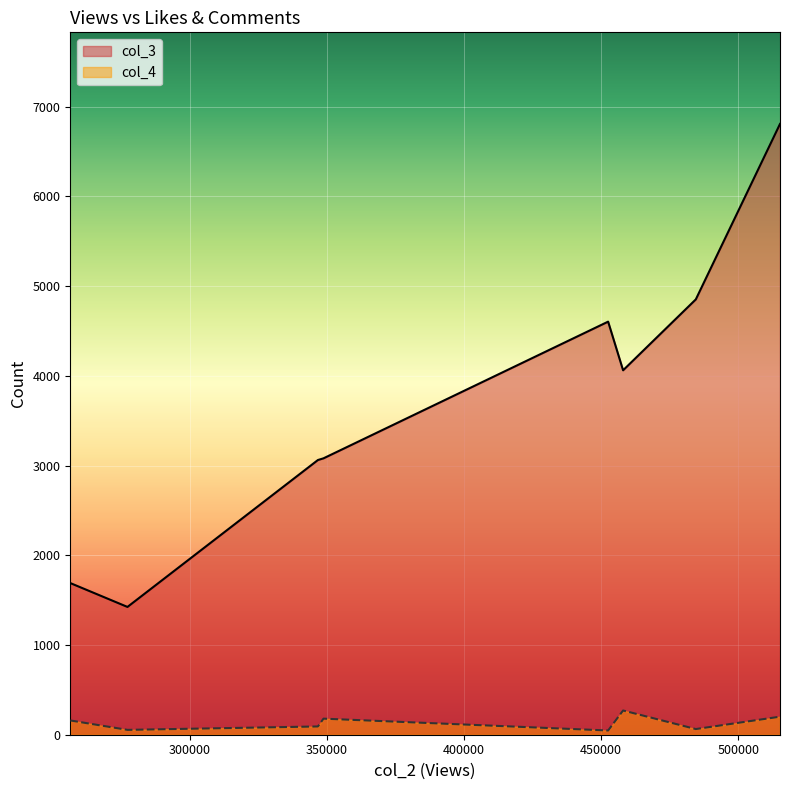

At which label does col_3 reach its minimum?

277246